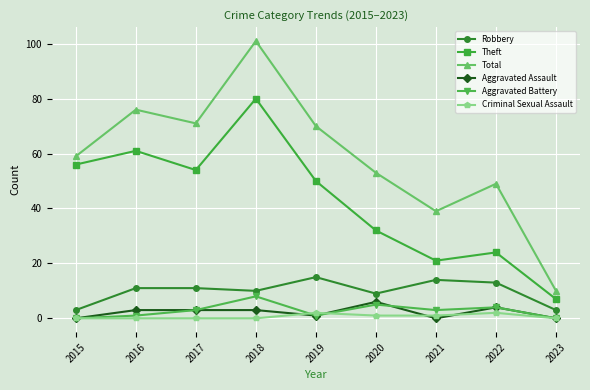

Which series has the largest range (max minus min)?

Total